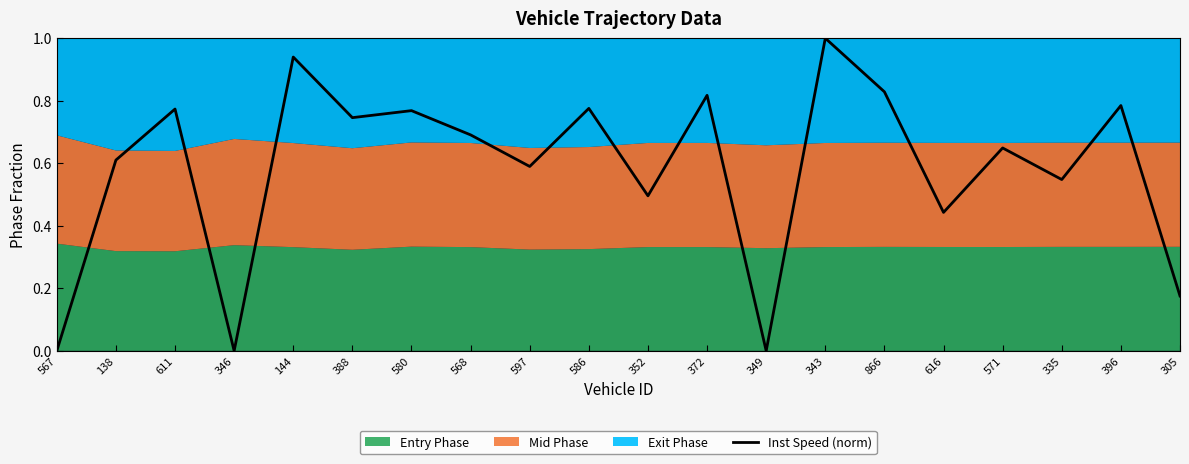

What is the change in value from 567 to 611?

+0.8